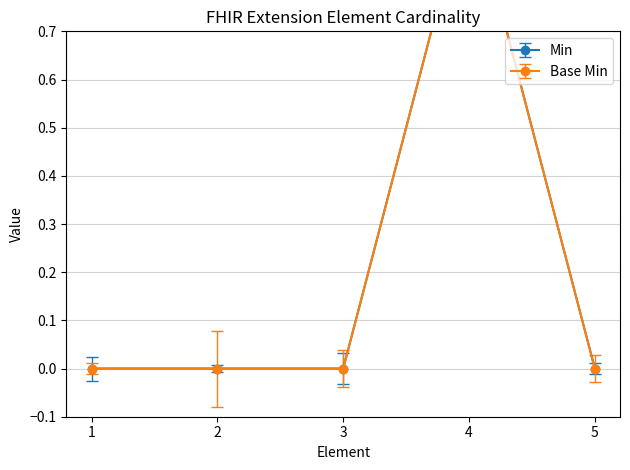

Does the chart display data point markers on the line(s)?

Yes